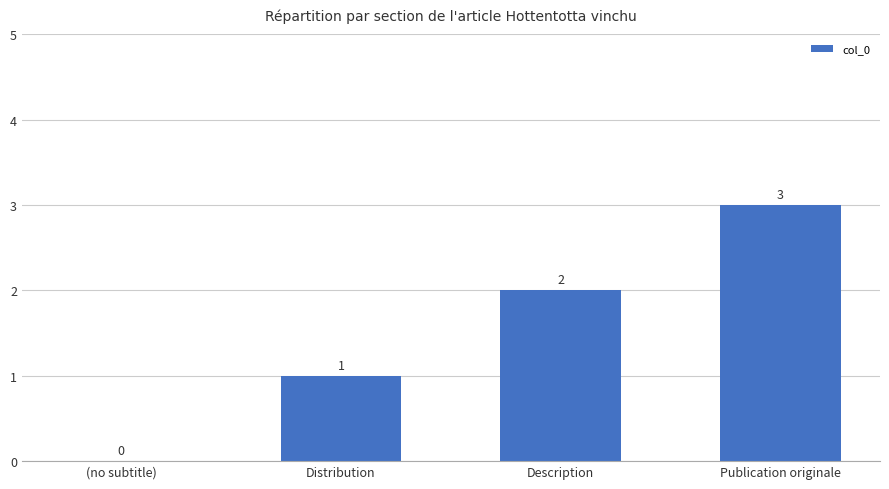

Between Distribution and Description, which is larger?

Description